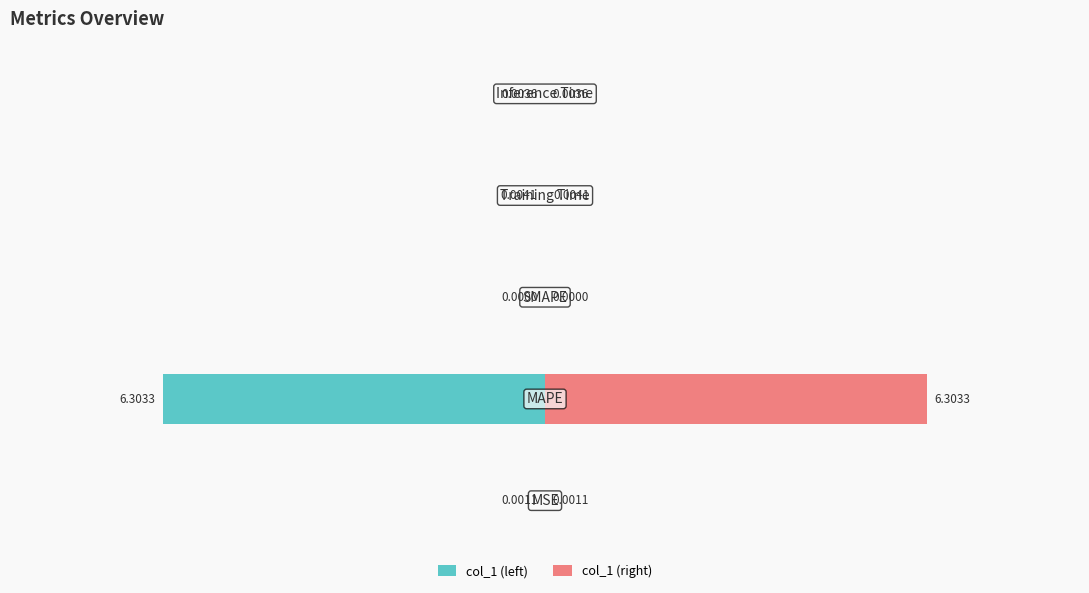

The value of col_1 (right) at −4 is 0.0. True or false?

True